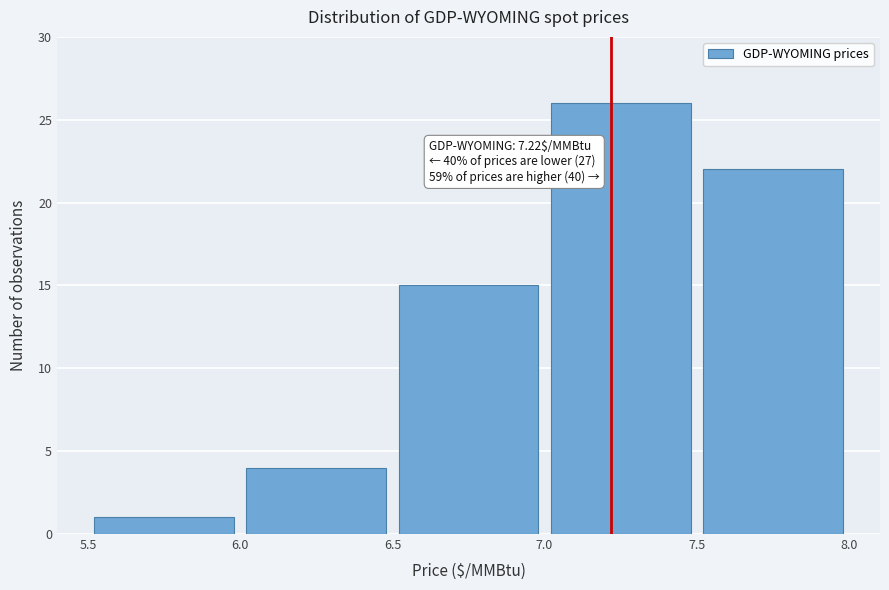

Over which range of the x-axis is the bar tallest?

7.0 to 7.5